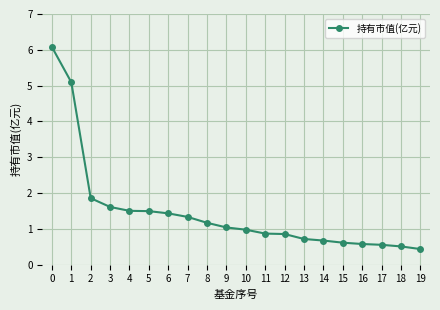

What is the change in value from 0 to 1?

-1.0